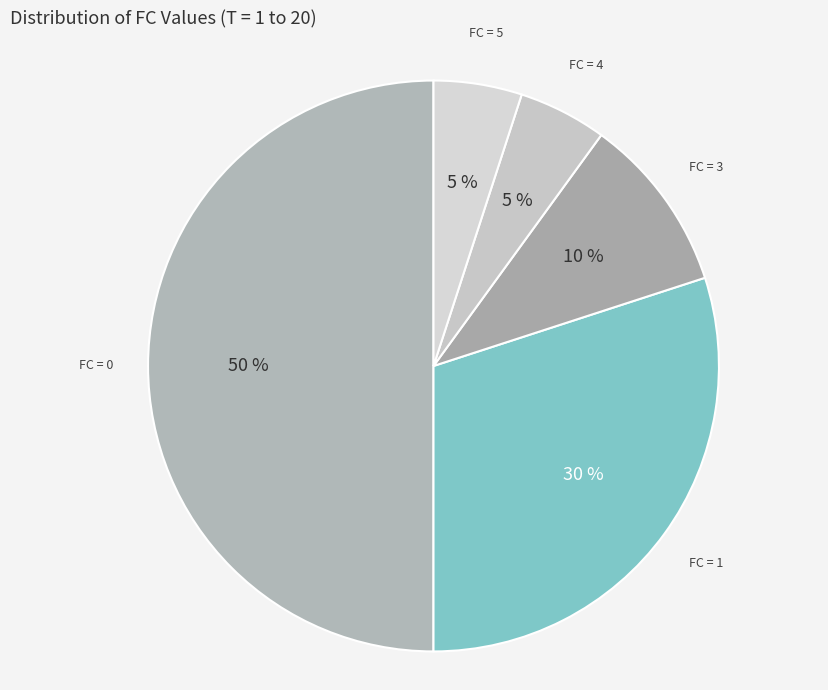

To the nearest percent, what percentage of the pie is FC = 1?

30%